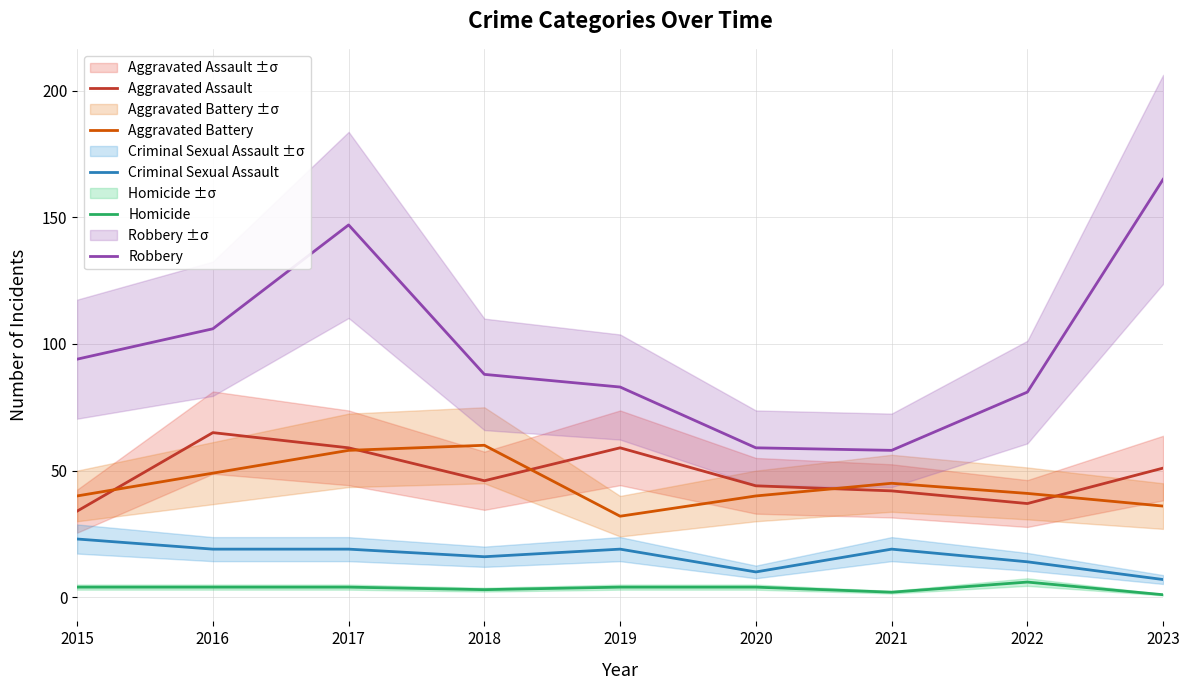

List the labels in order of Homicide value, smallest first.

2023, 2021, 2018, 2015, 2016, 2017, 2019, 2020, 2022